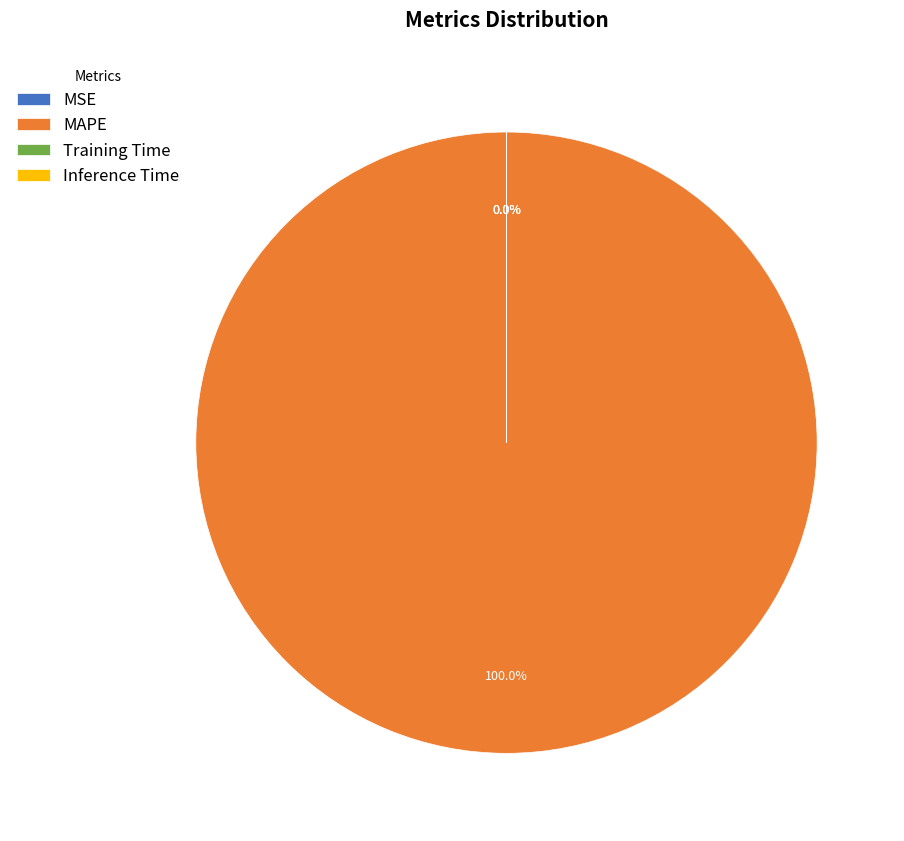

How many segments does this pie chart have?

4